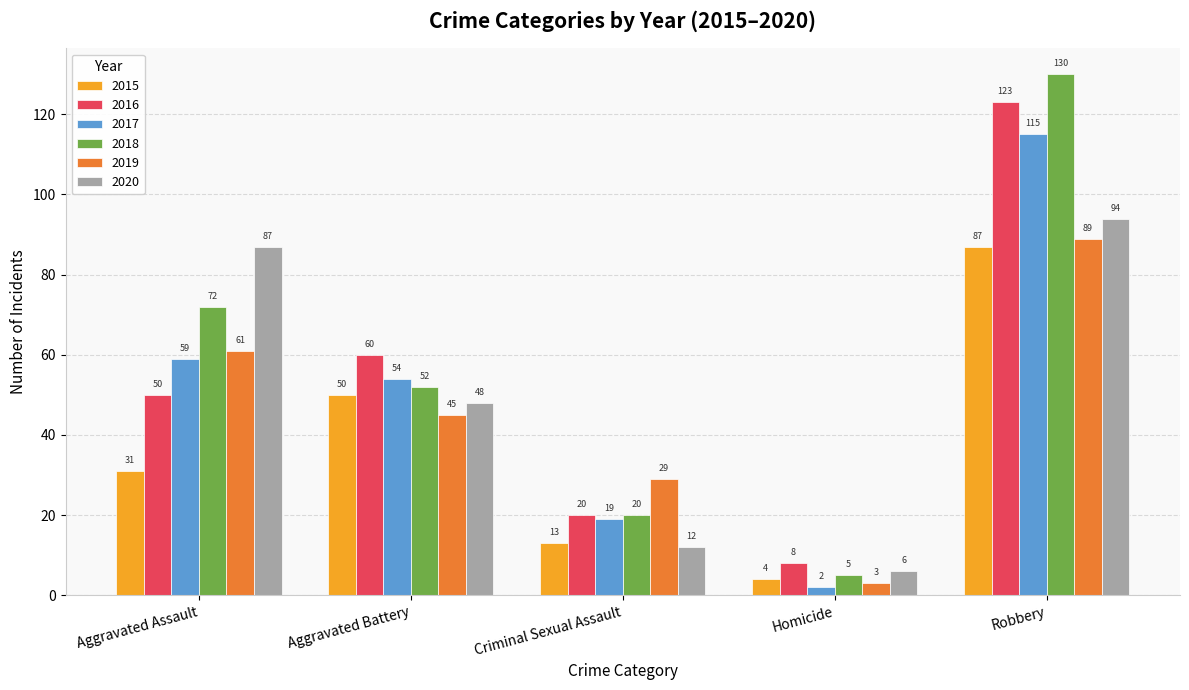

The 2020 series shows 94 at Robbery. True or false?

True